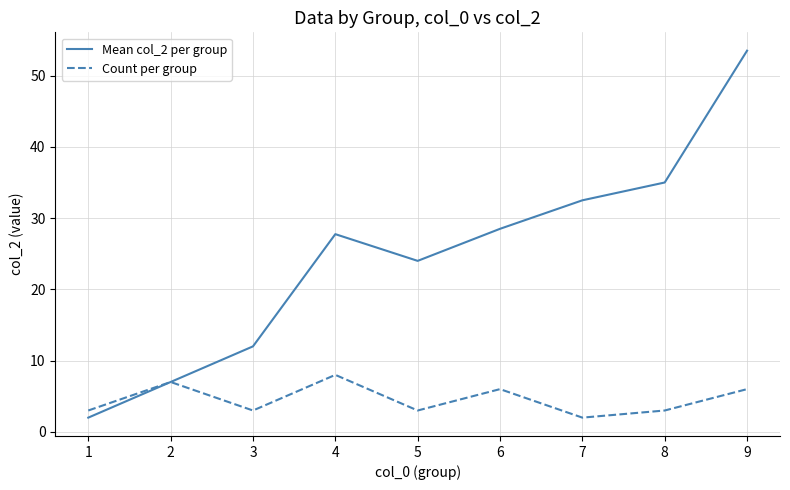

Read the Count per group value at 2.

7.0